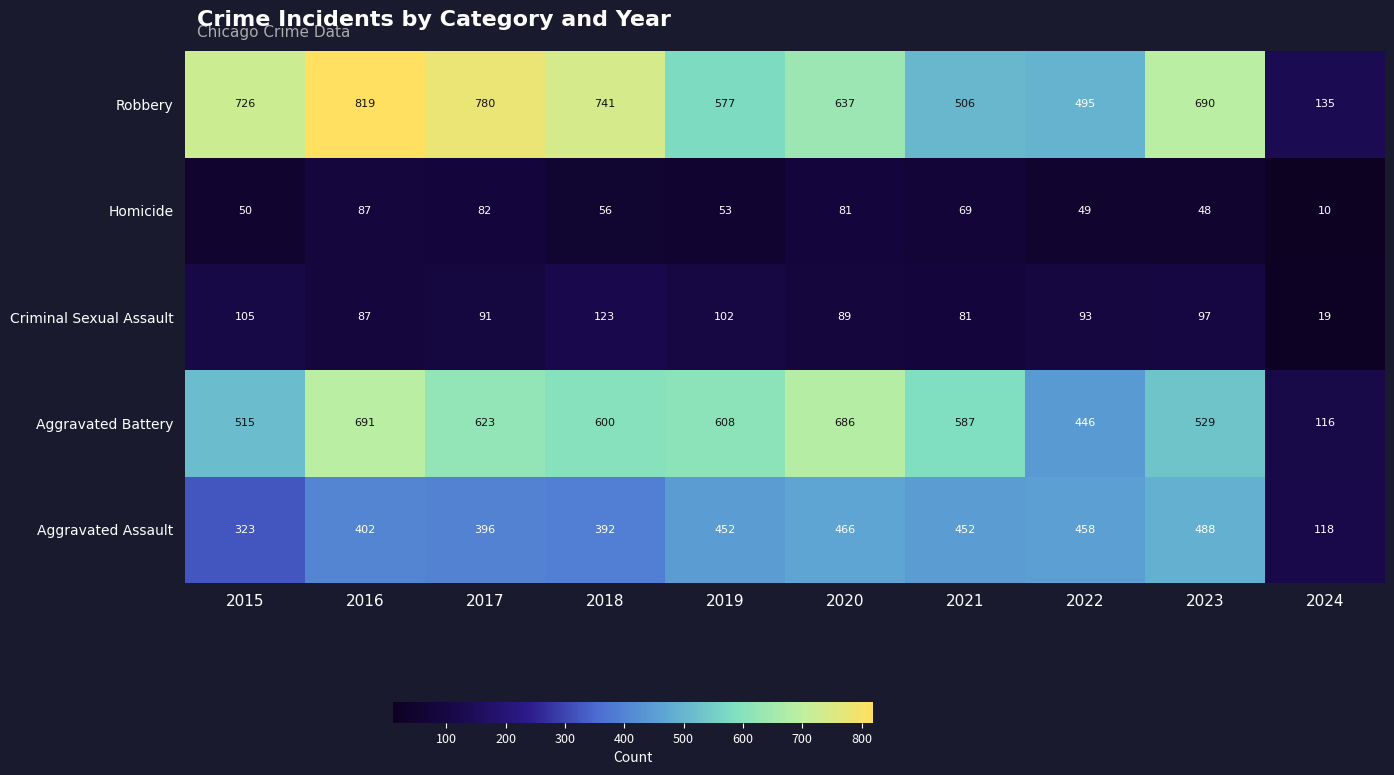

Which category has the lowest value in the Aggravated Assault series?

2024